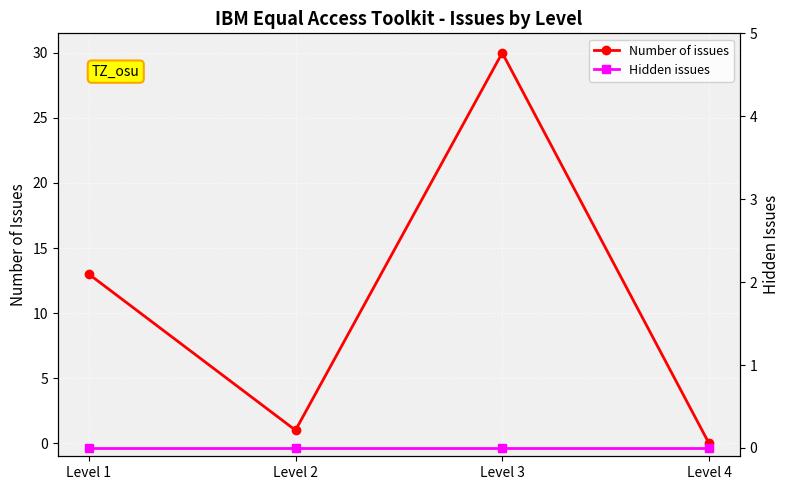

At how many categories does at least one series exceed 2?

2